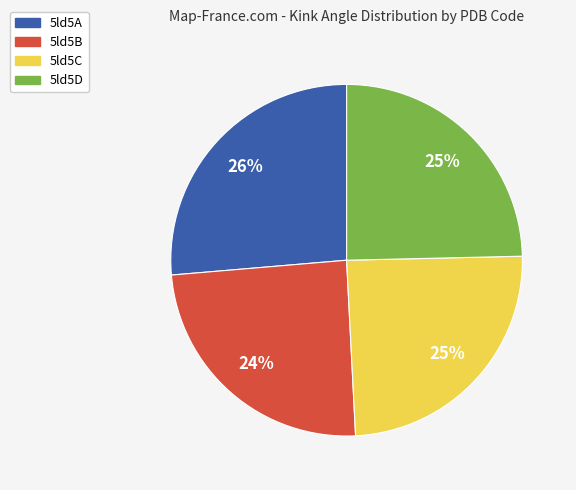

What percentage is the 5ld5C slice, to the nearest percent?

25%